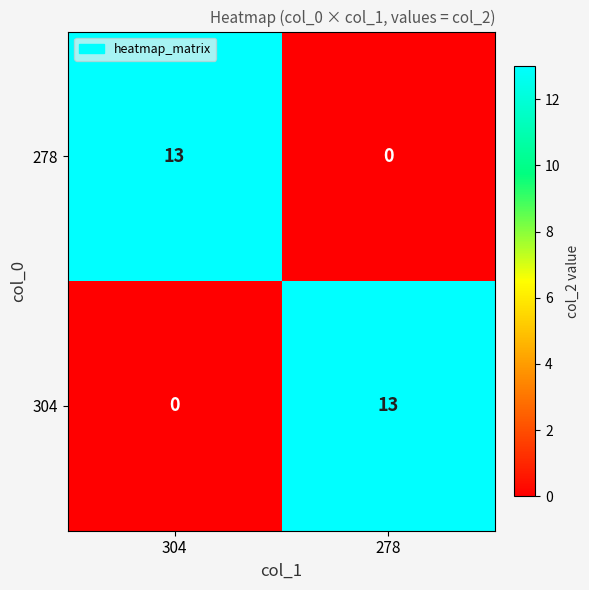

At which label does 278 reach its peak?

304